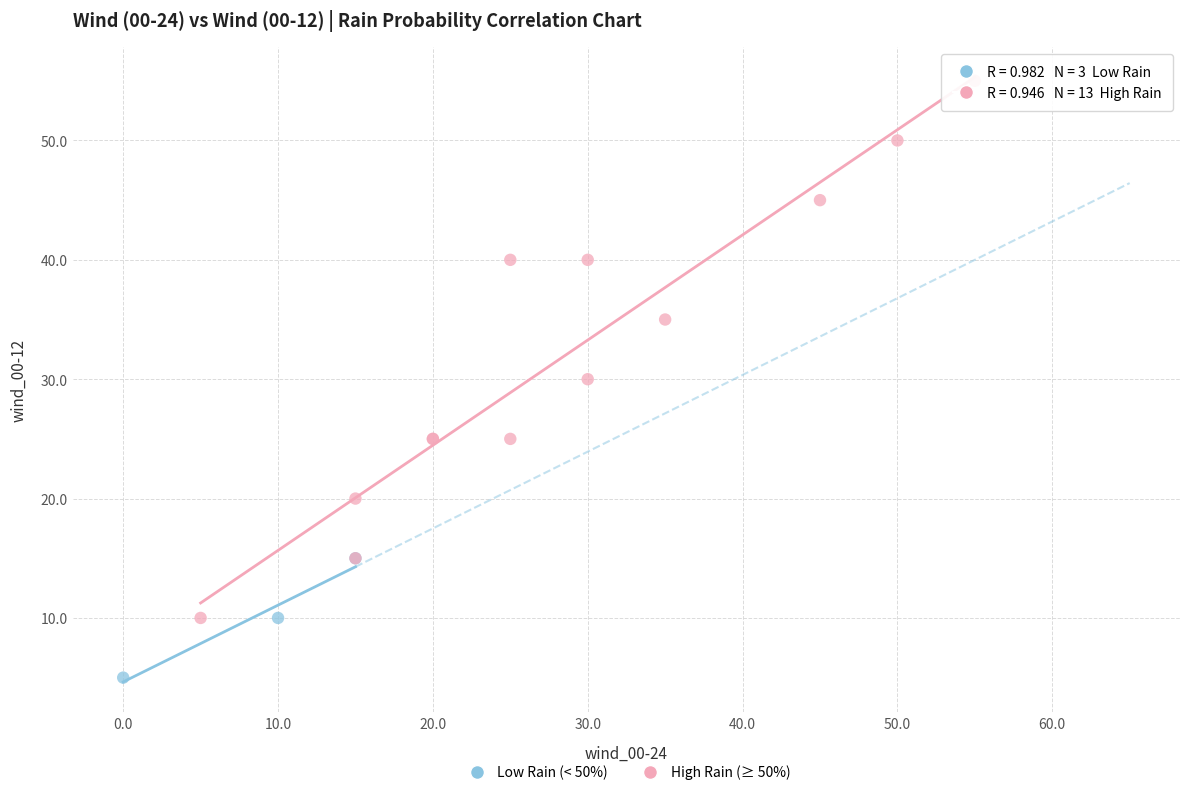

Which series reaches the minimum Y coordinate?

Low Rain (< 50%)